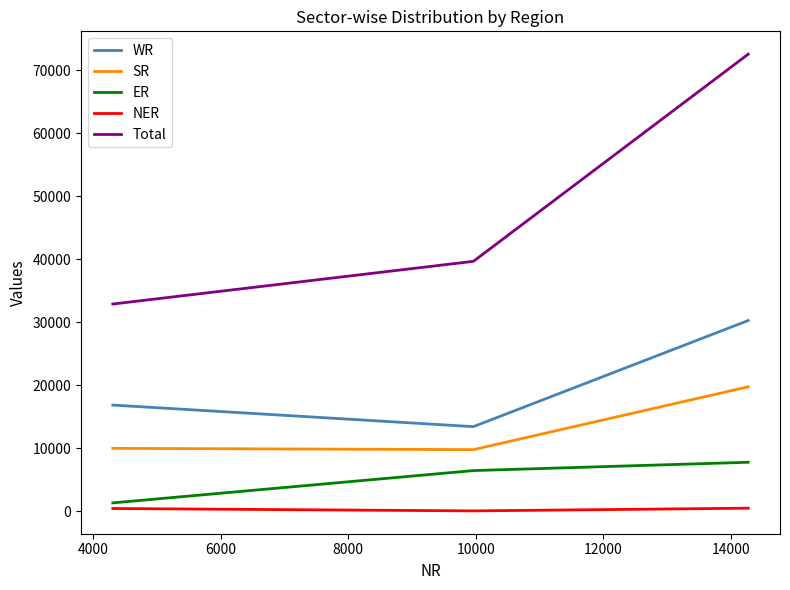

Rank the series by their maximum value, from lowest to highest.

NER, ER, SR, WR, Total